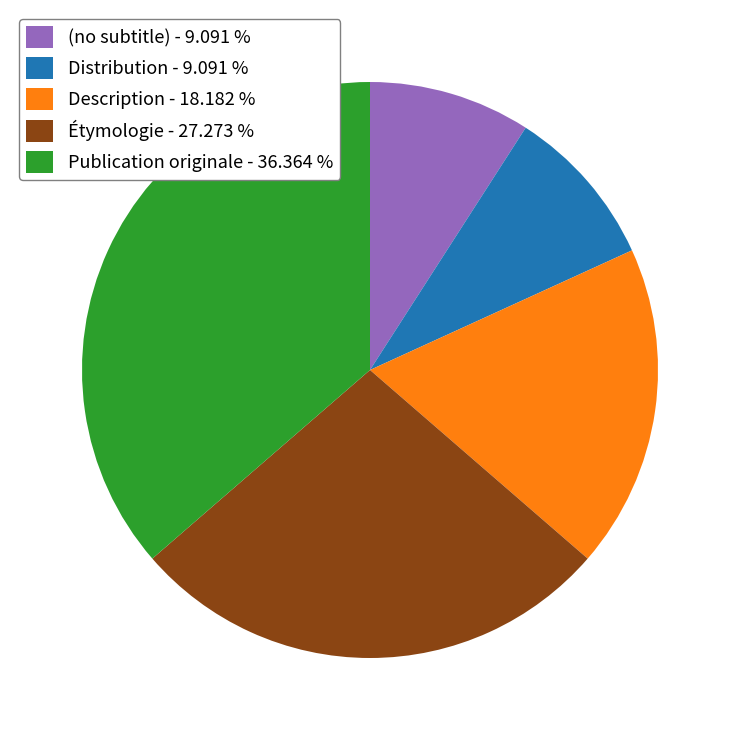

Does (no subtitle) - 9.091 % account for over 50% of the chart?

No